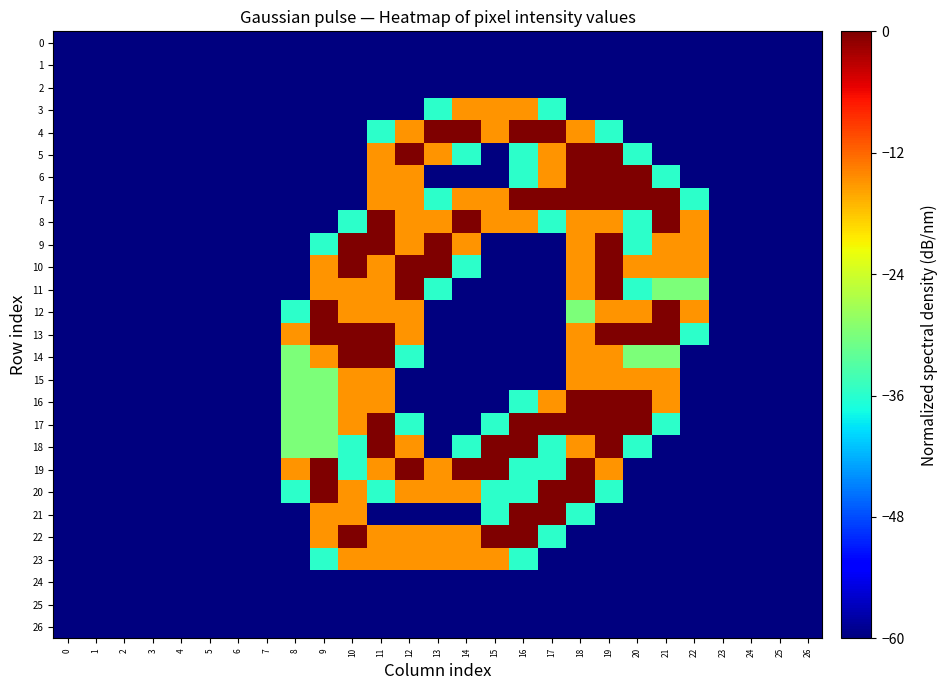

What is the minimum value shown in the chart?

-60.0